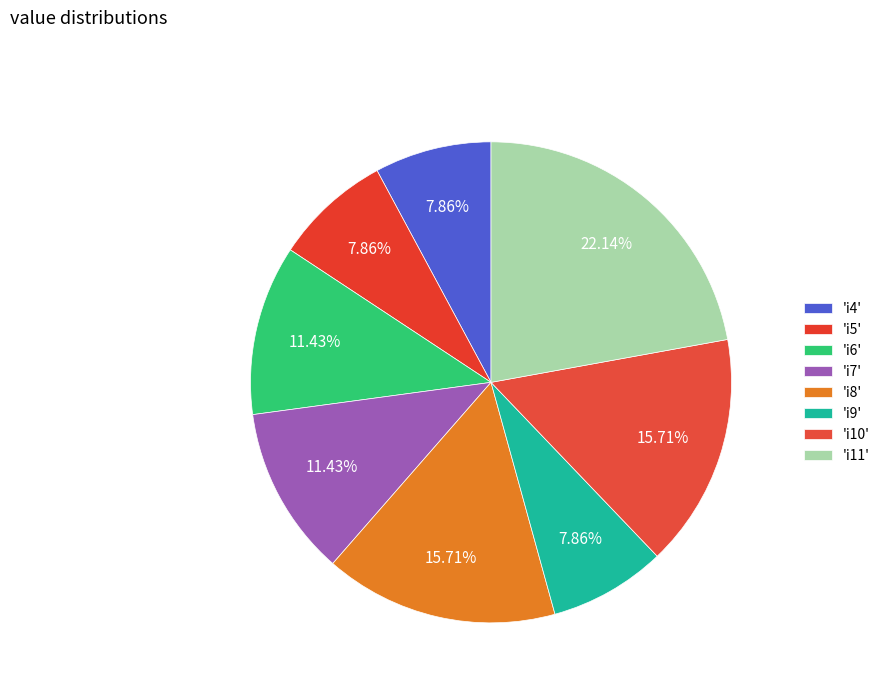

Is there a majority slice in this chart?

No